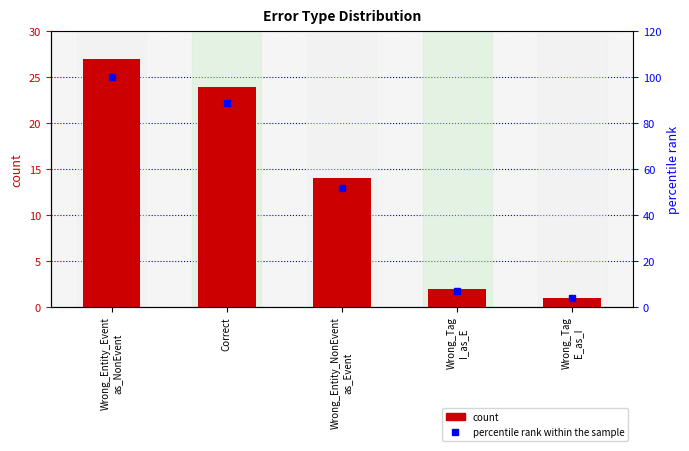

Rank the series by their average value, from lowest to highest.

count, percentile rank